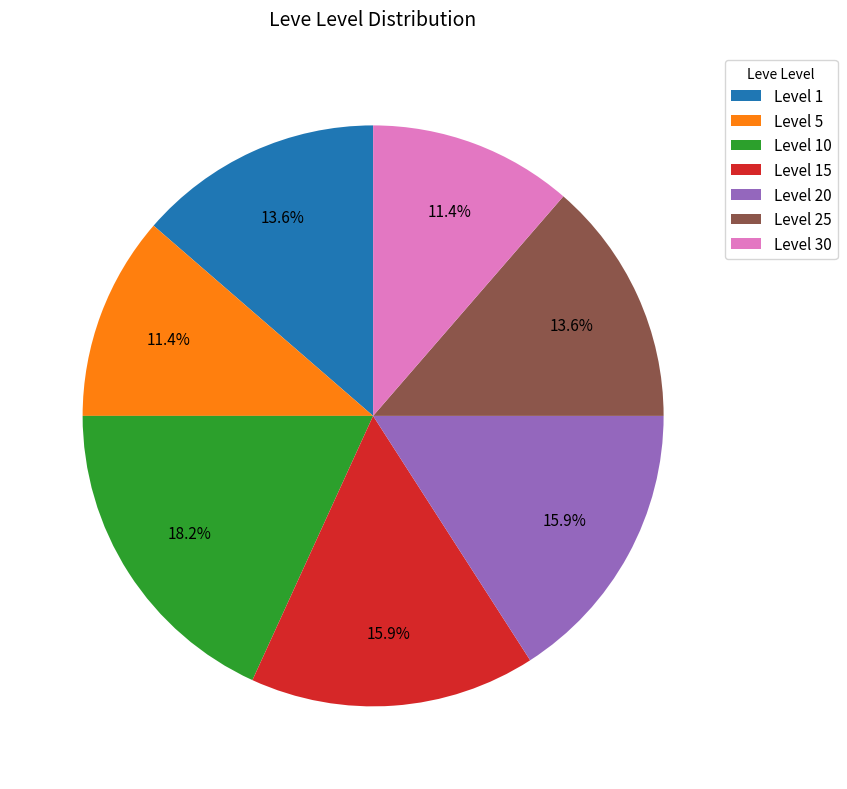

What is the total percentage of Level 5 and Level 25?

25.0%